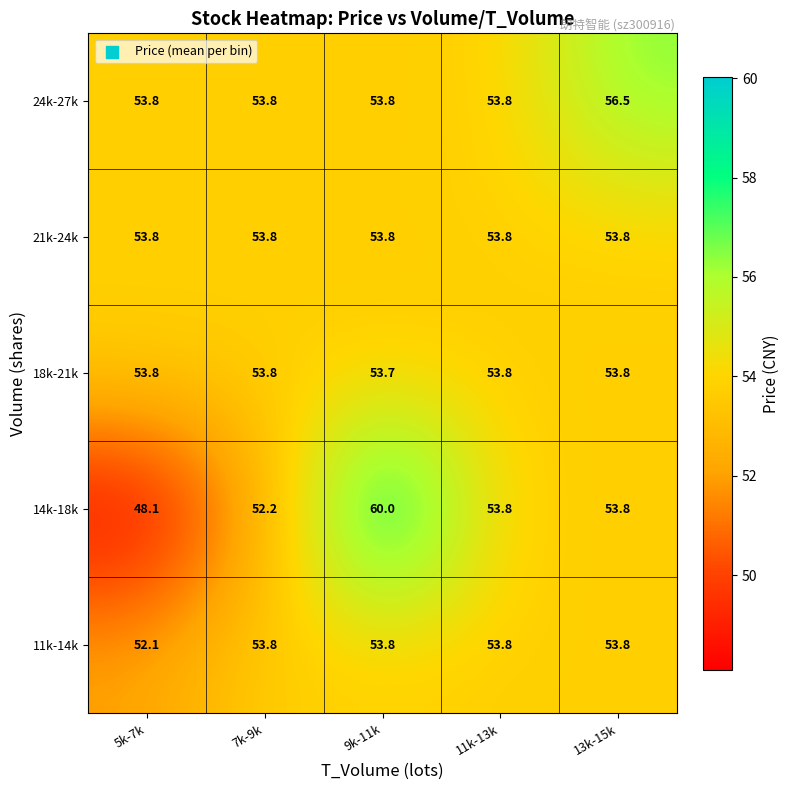

What is the spread (max minus min) of values at 9k-11k?

6.3